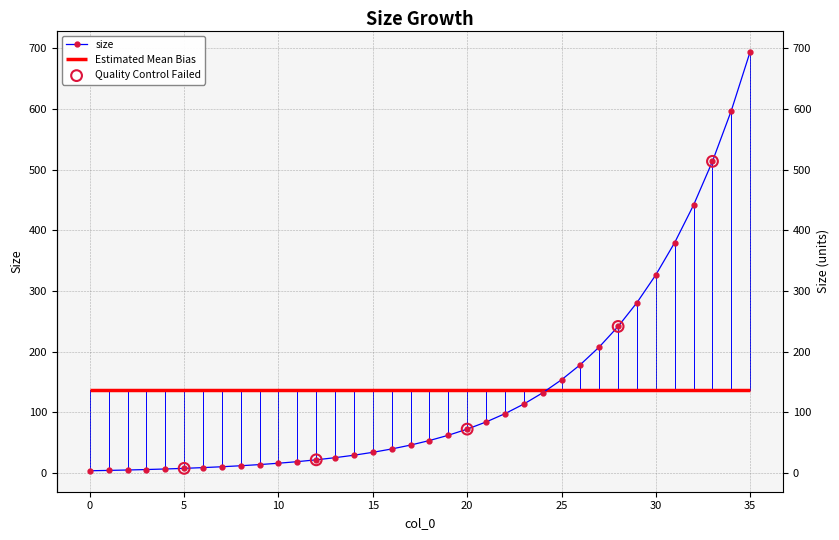

What is the change in value from 12 to 13?

+3.5